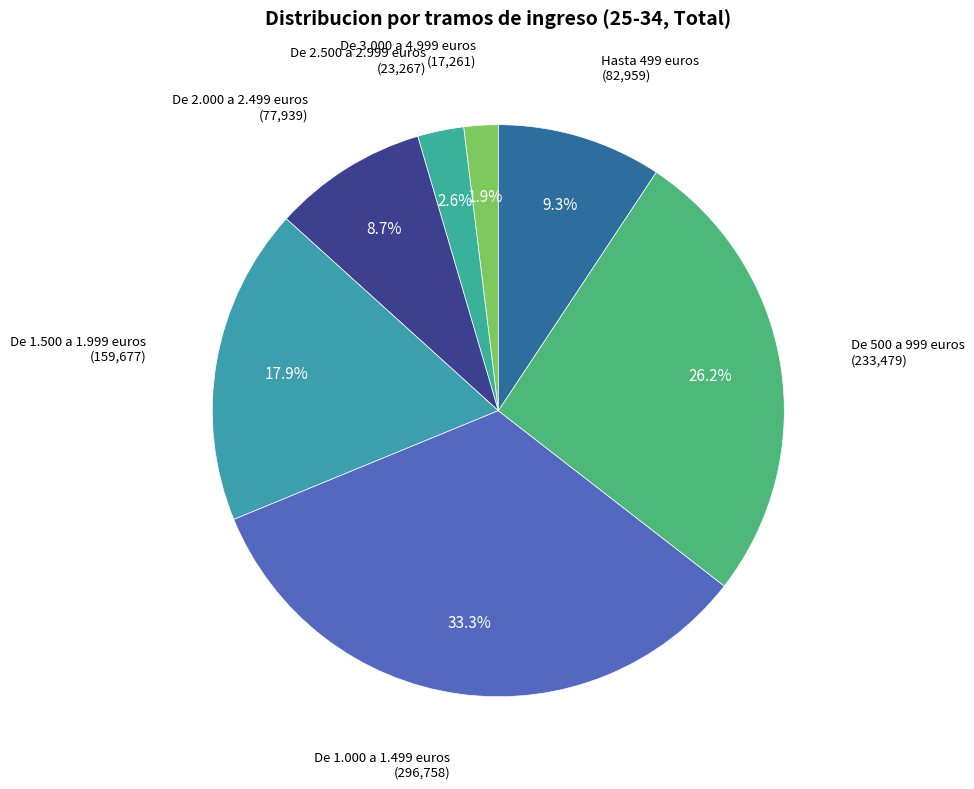

What portion of the pie excludes De 1.500 a 1.999 euros?

82.1%